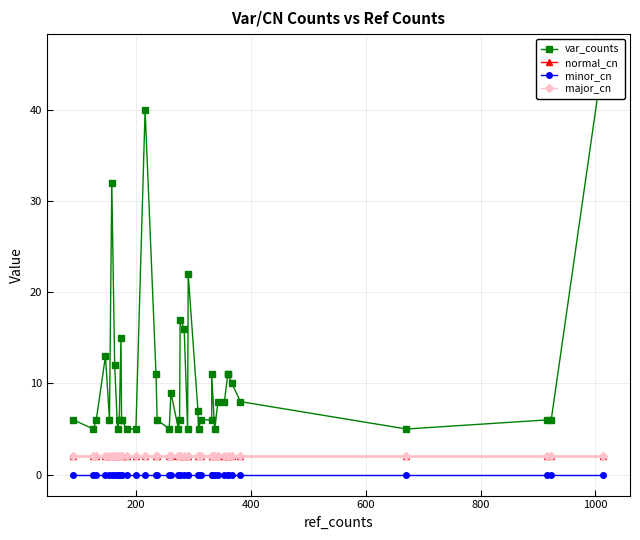

How many lines are shown in the chart?

4